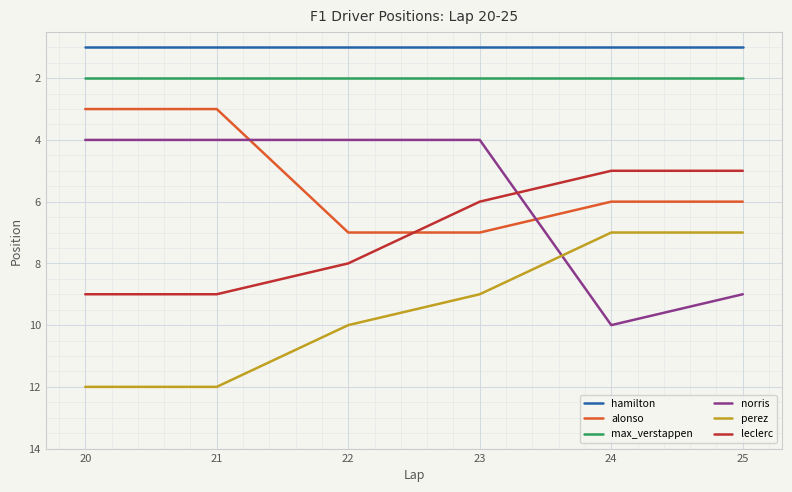

What is the highest value of the norris series?

10